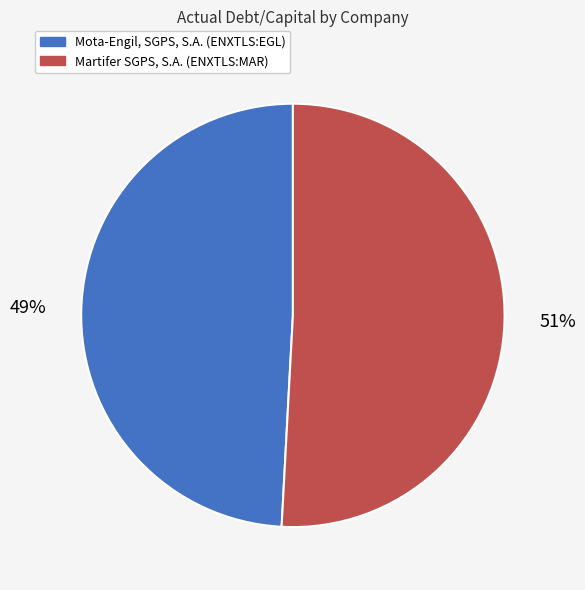

Do Mota-Engil, SGPS, S.A. (ENXTLS:EGL) and Martifer SGPS, S.A. (ENXTLS:MAR) together represent more than half of the pie?

Yes